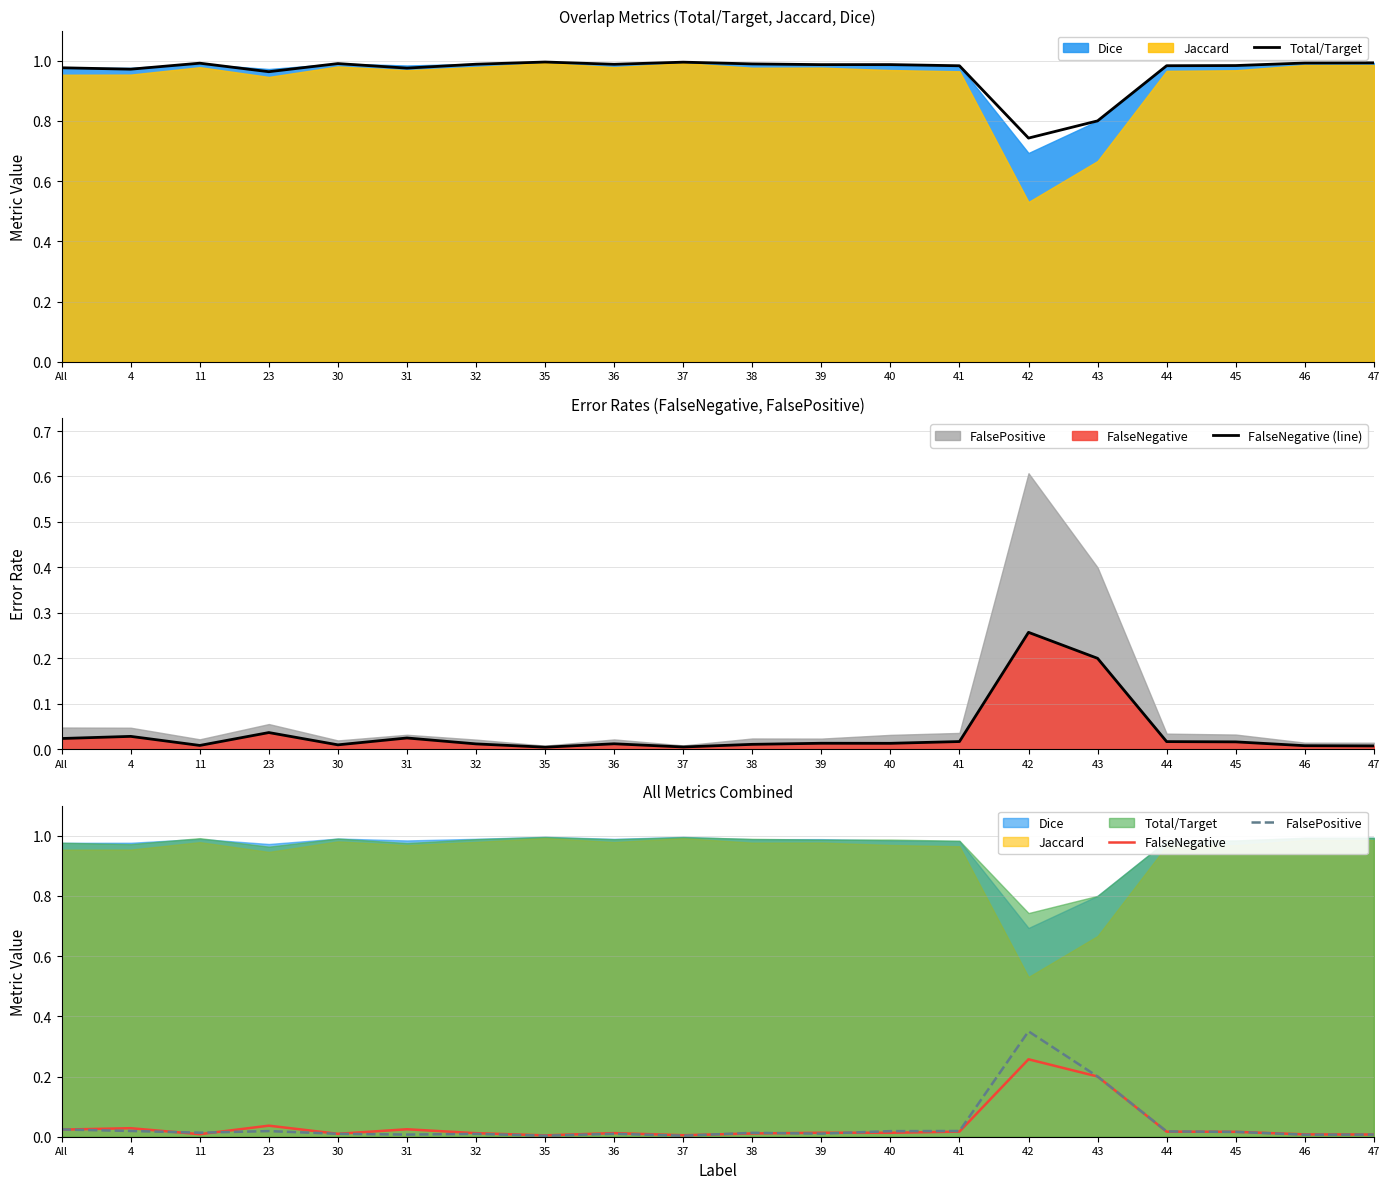

Does the chart display data point markers on the line(s)?

No